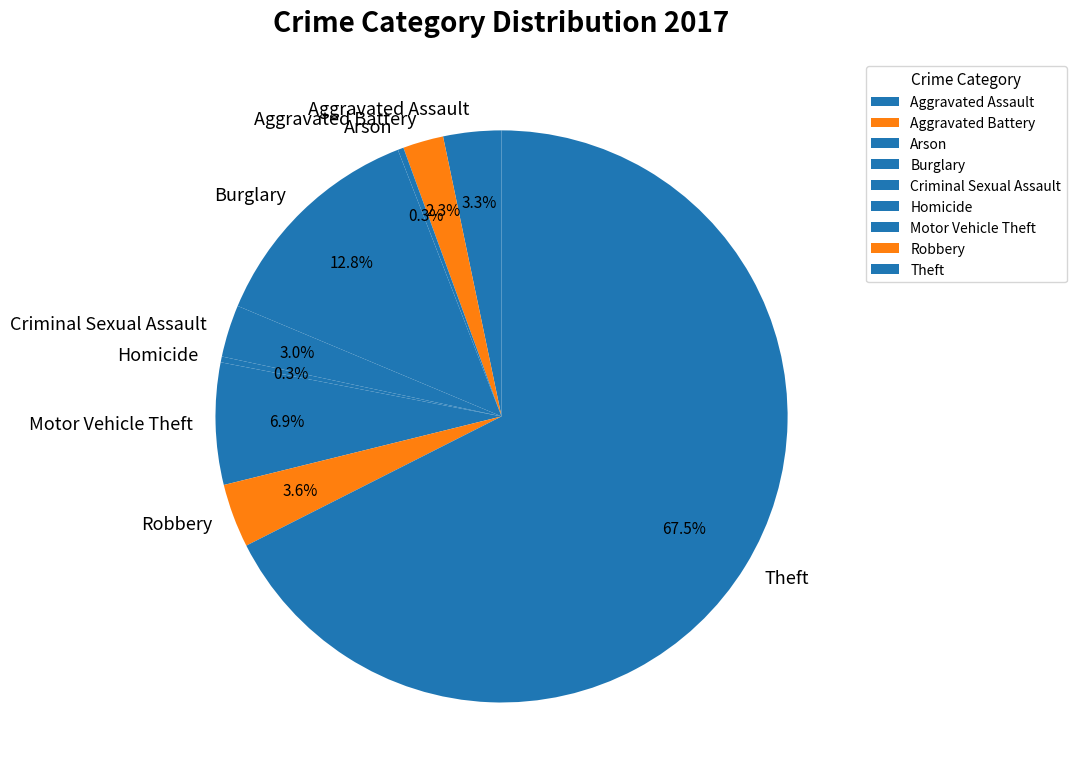

Do Theft and Robbery together represent more than half of the pie?

Yes